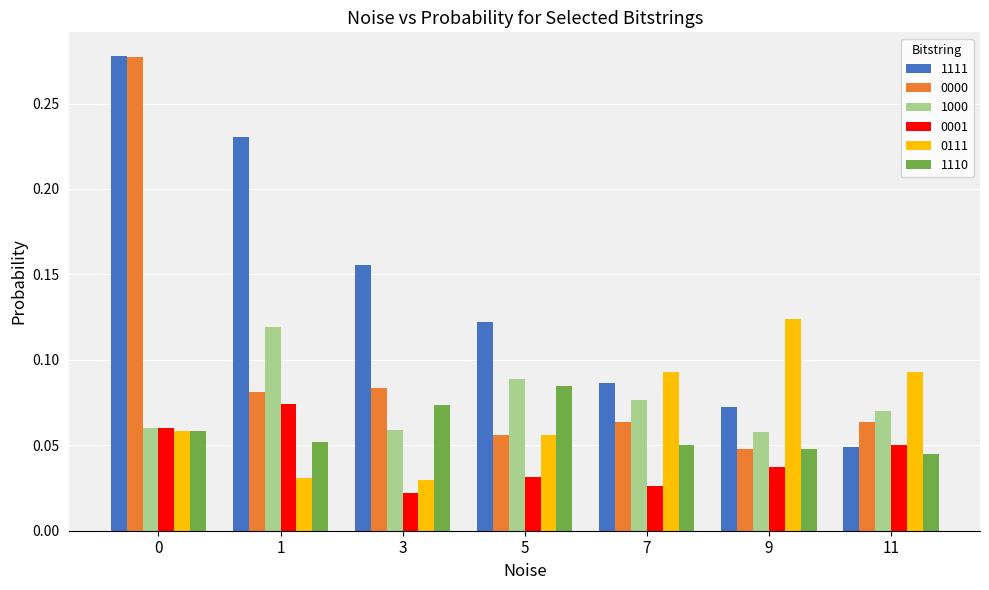

At which label does 1110 reach its minimum?

11